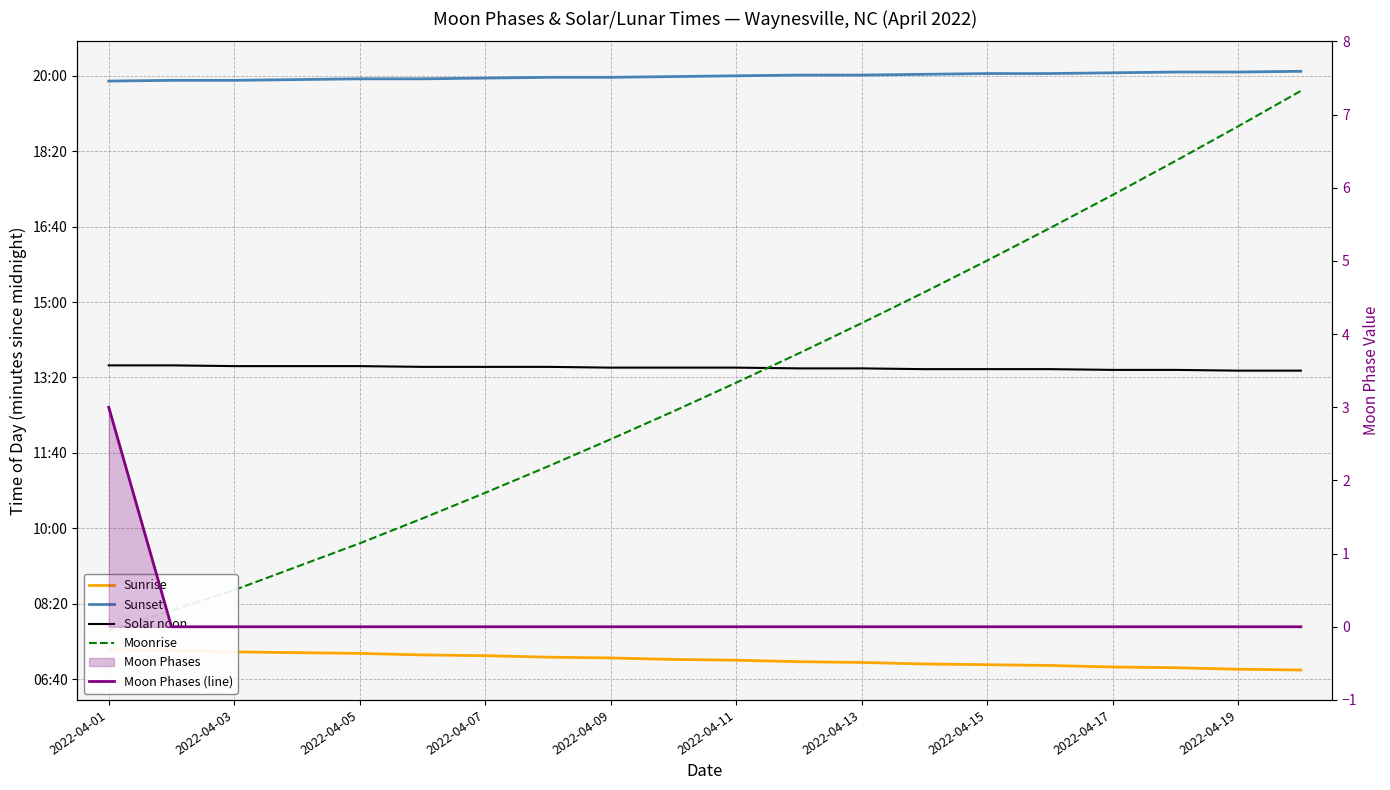

True or false: Moonrise and Sunrise cross at least once.

False